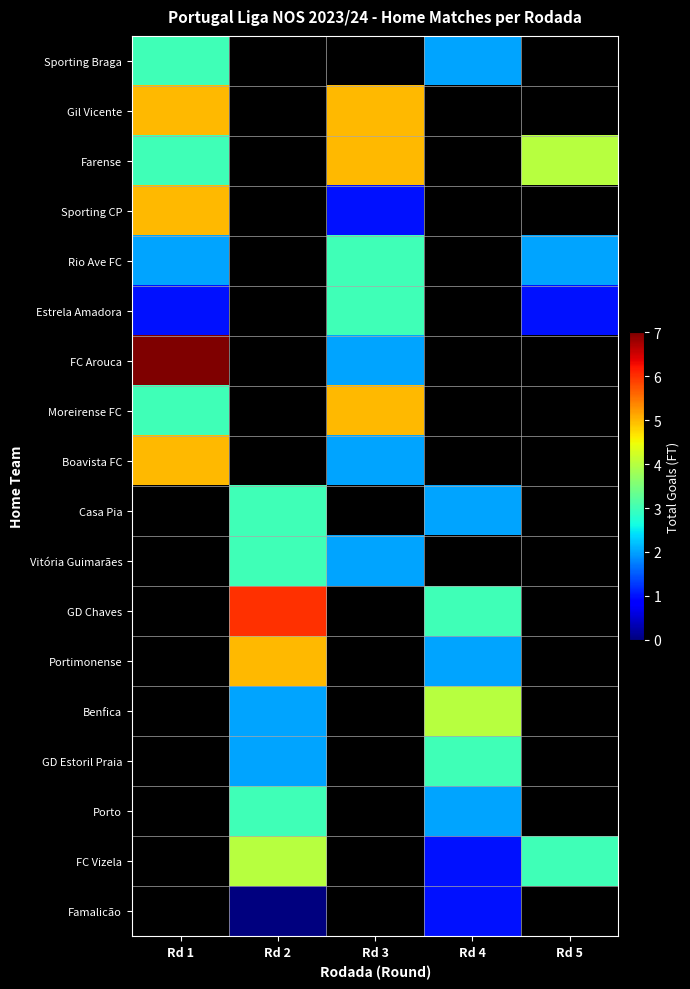

Is the value of Moreirense FC at Rd 4 greater than the value of Gil Vicente at Rd 5?

No